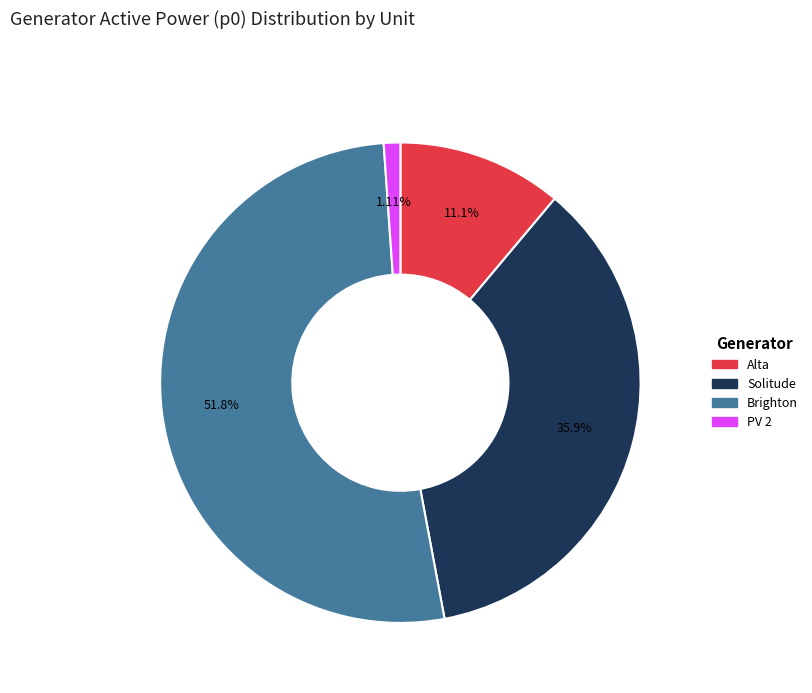

How many segments does this pie chart have?

4